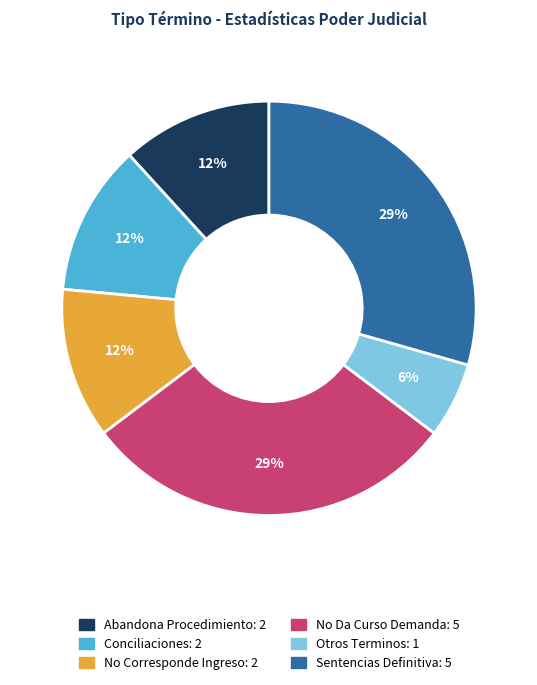

True or false: Conciliaciones accounts for 12% of the total.

True